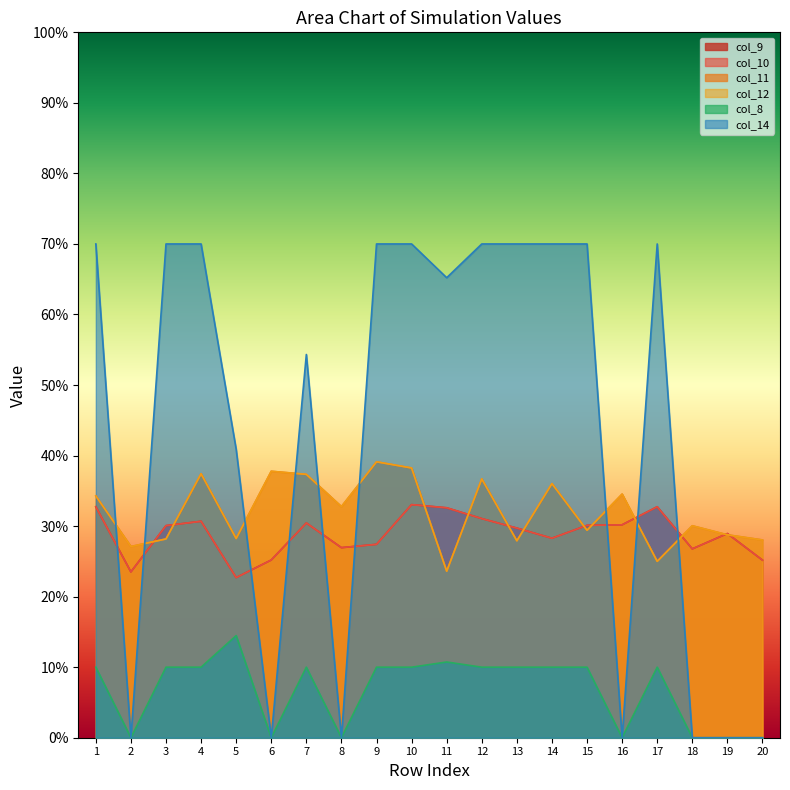

Rank the series at 6 from lowest to highest value.

col_8, col_14, col_9, col_10, col_11, col_12